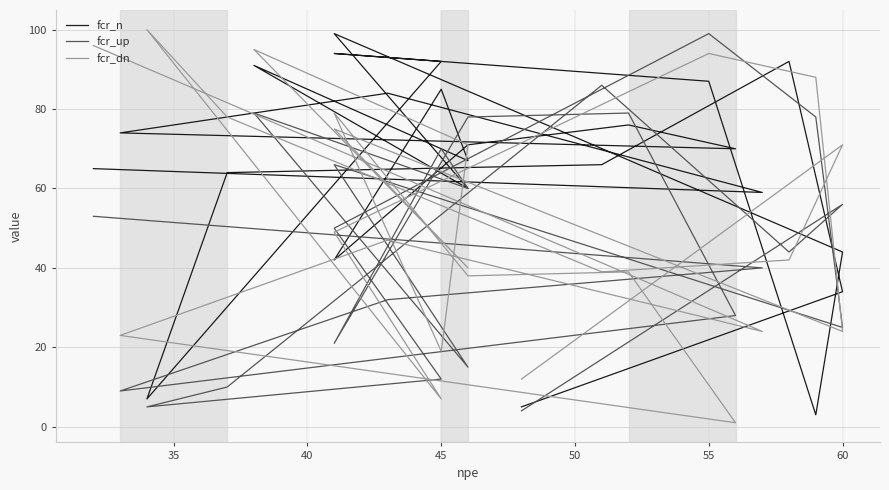

Does the chart have visible grid lines?

Yes